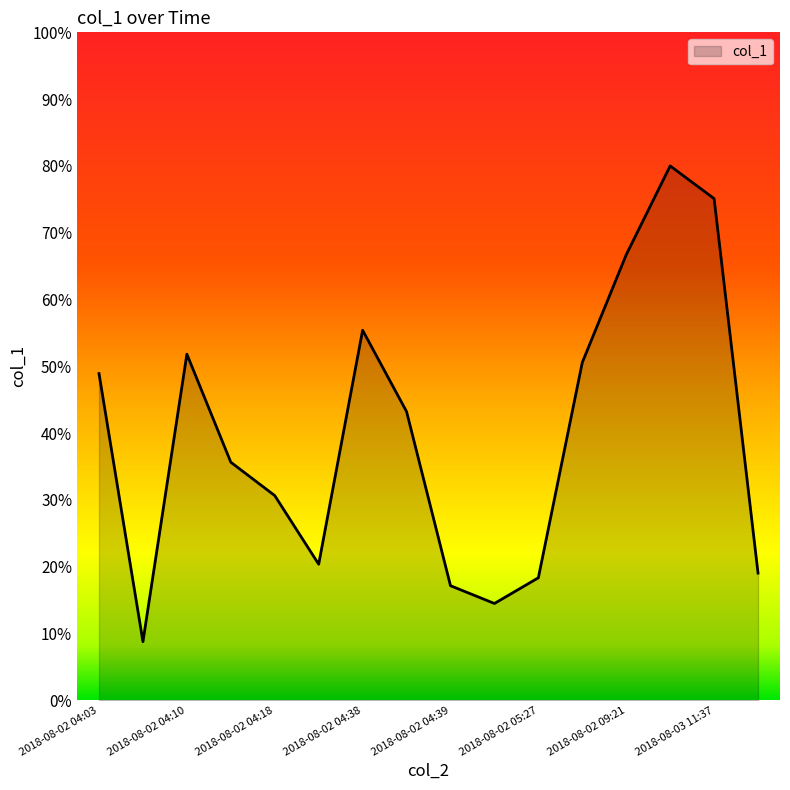

What is the minimum value shown in the chart?

8.8